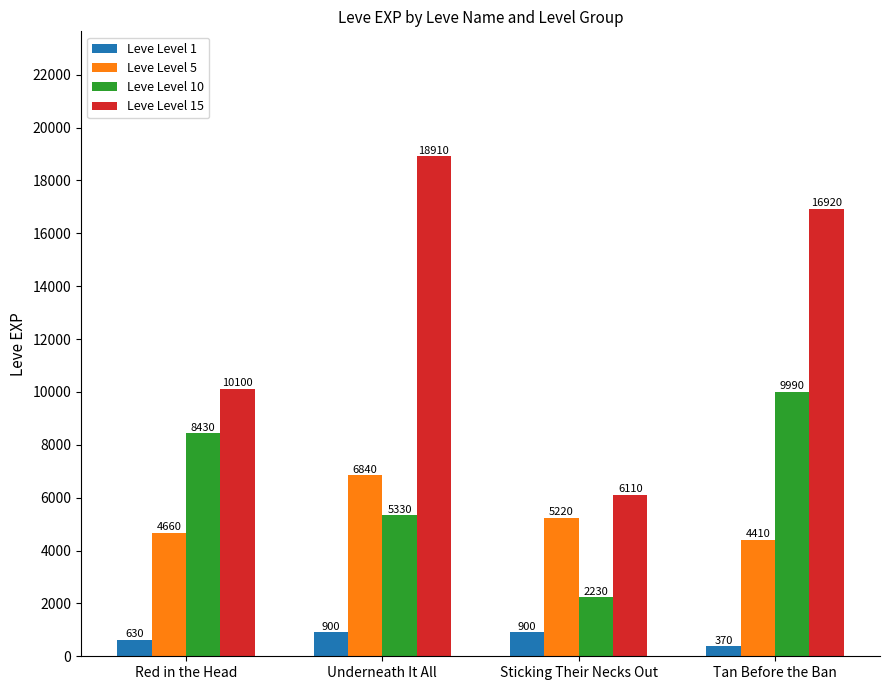

Where does the Leve Level 5 series first go above 5220?

Underneath It All